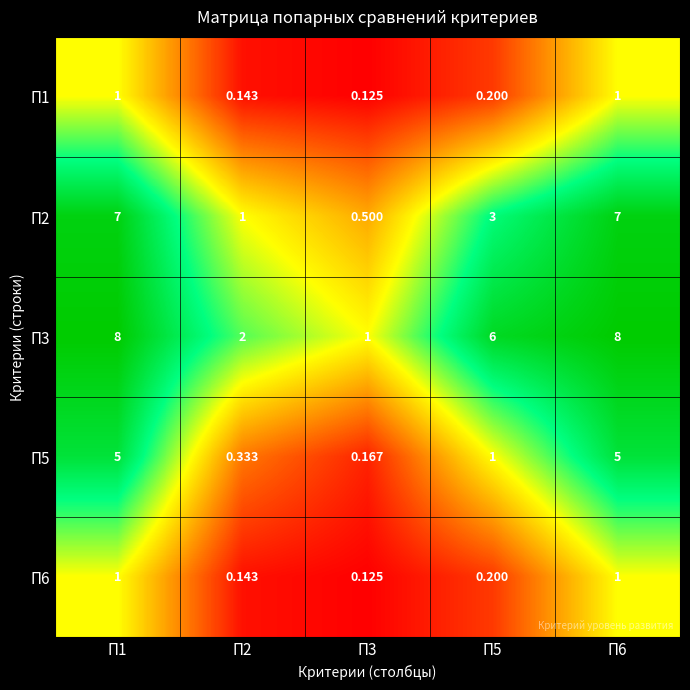

Is the value of П3 at П6 greater than the value of П5 at П5?

Yes